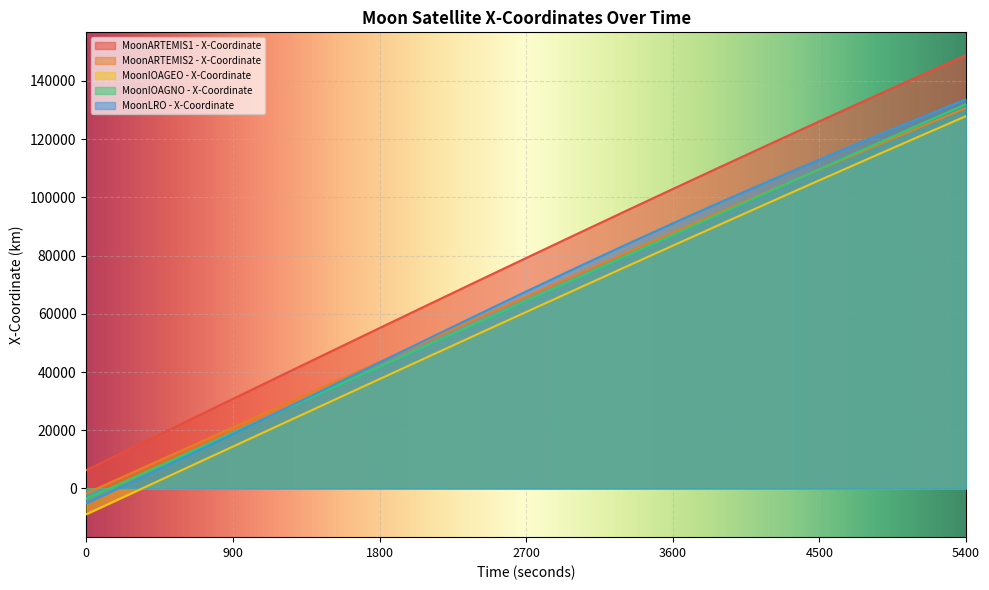

Where is MoonARTEMIS1 - X-Coordinate nearest to the value 77561?

2700